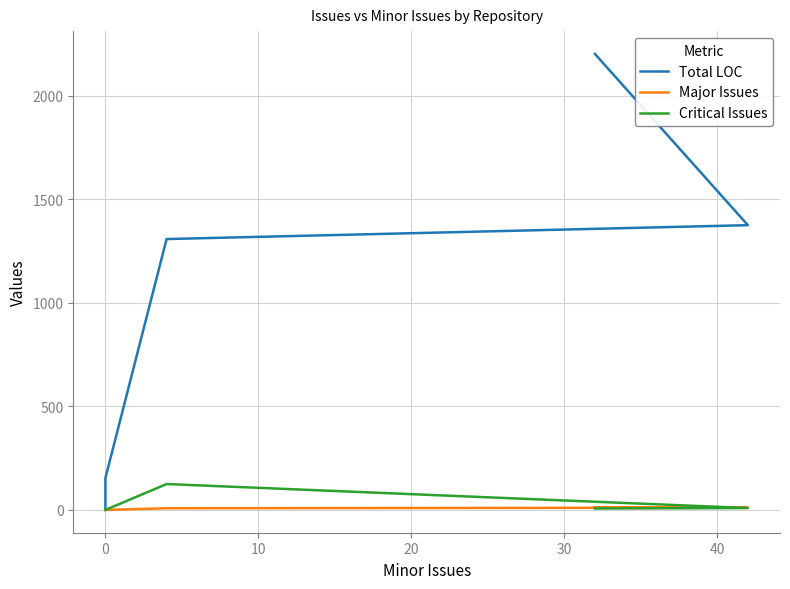

Which series has the largest total across all categories?

Total LOC